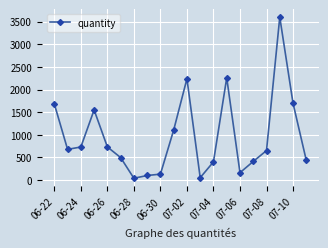

What is the greatest value displayed?

3597